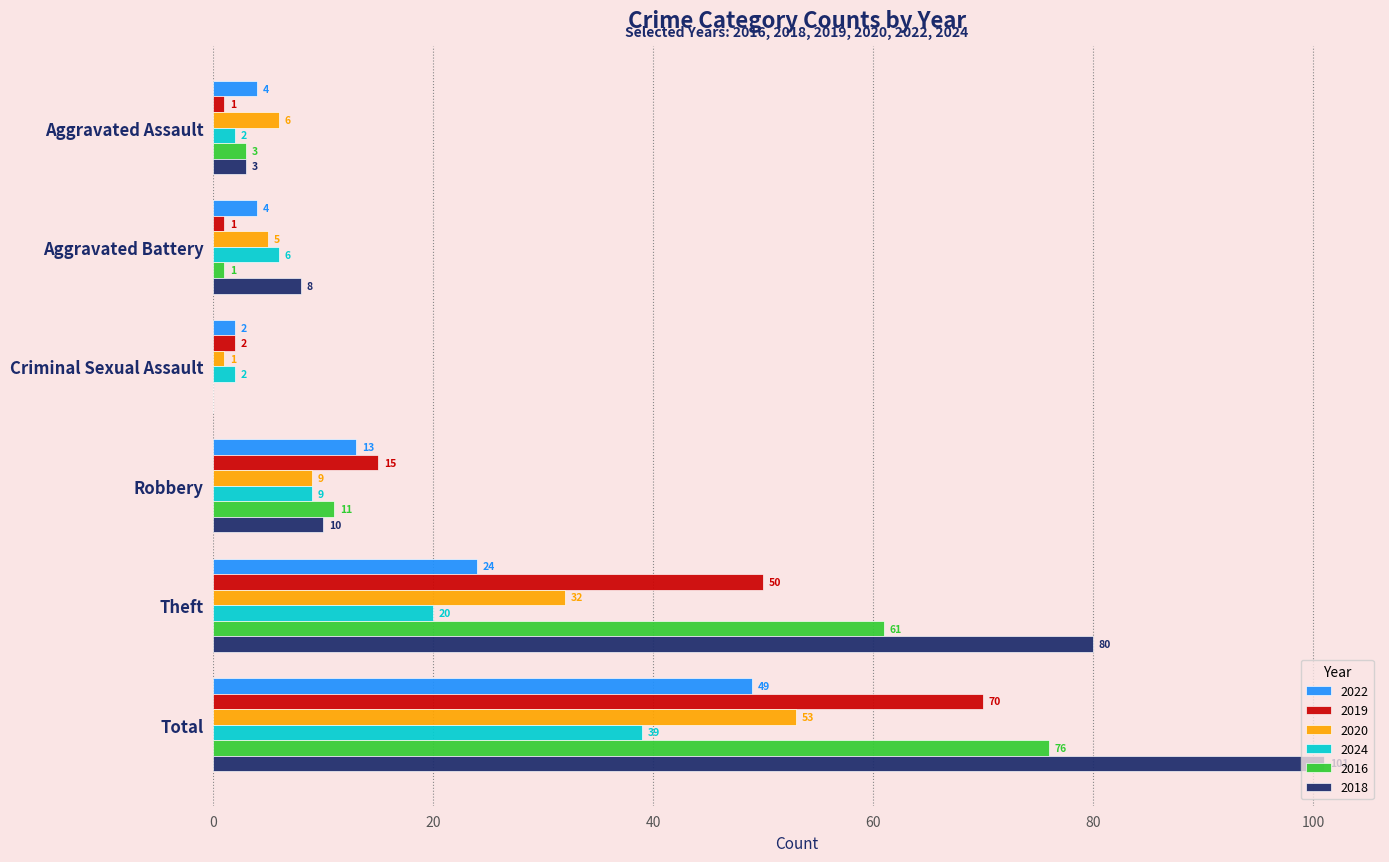

How many distinct data groups are displayed?

6